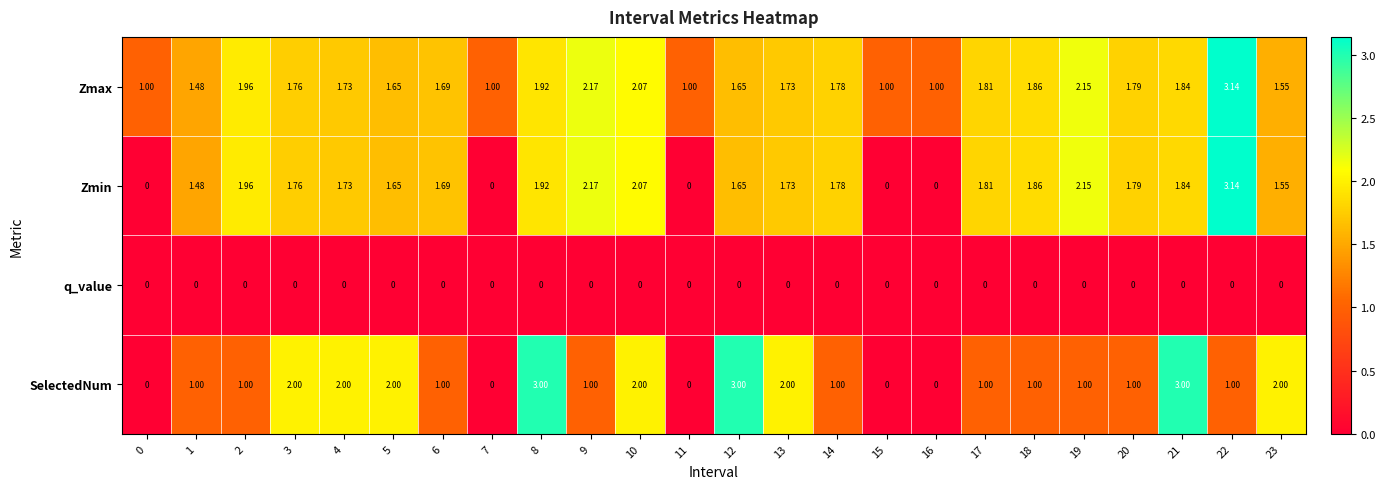

Which series has the largest total across all categories?

Zmax